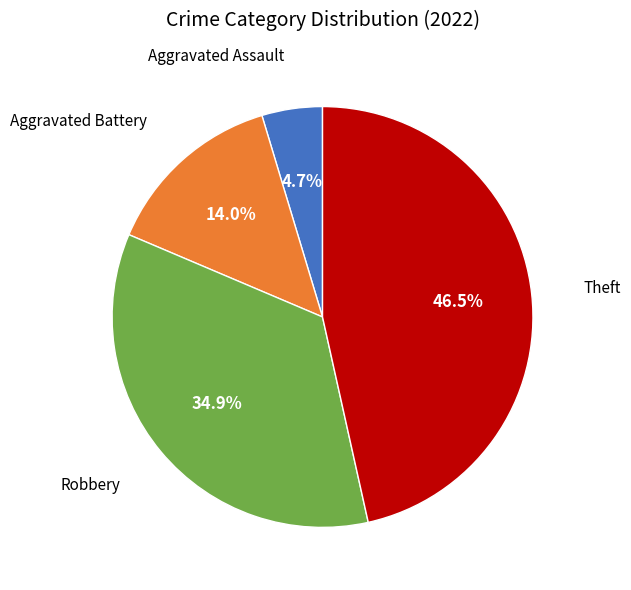

Count the number of slices in the pie.

4